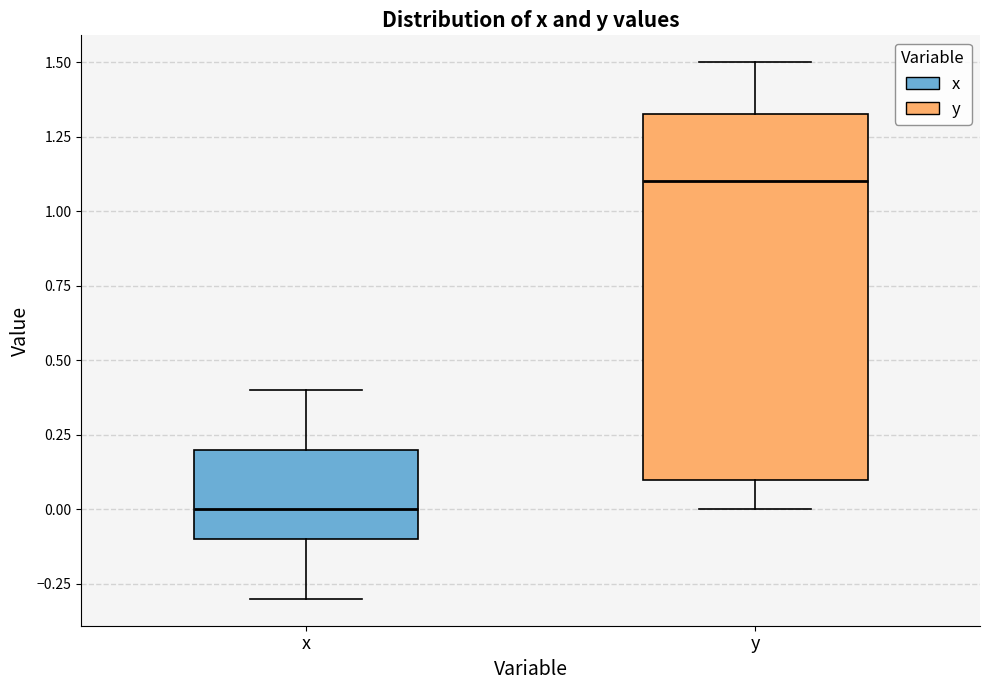

Reading left to right, read every box against the y-axis: the position of its median line, the range the box covers, and the ends of its whiskers. The values are not printed on the chart, so give them approximately, as read against the axis.

x: median 0.00, box -0.10 to 0.20, whiskers -0.30 to 0.40
y: median 1.10, box 0.10 to 1.35, whiskers 0.00 to 1.50